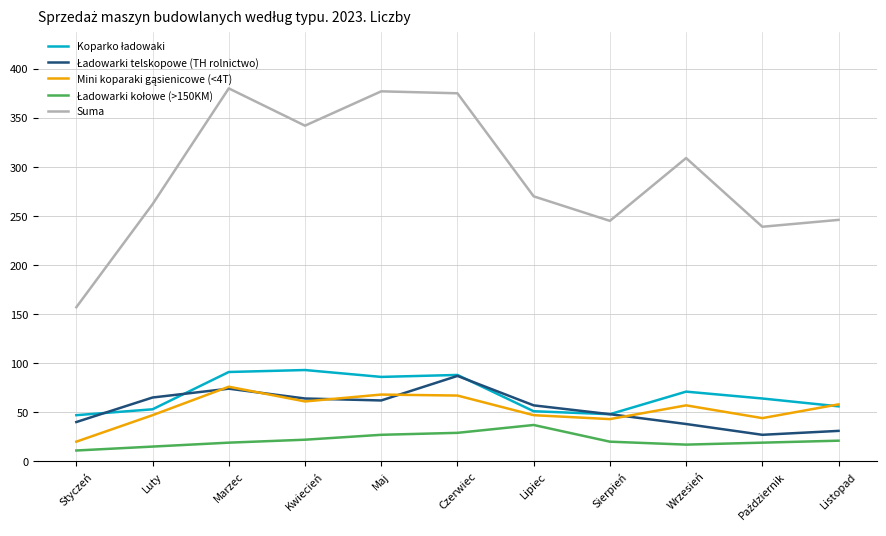

What is the spread (max minus min) of values at Czerwiec?

346